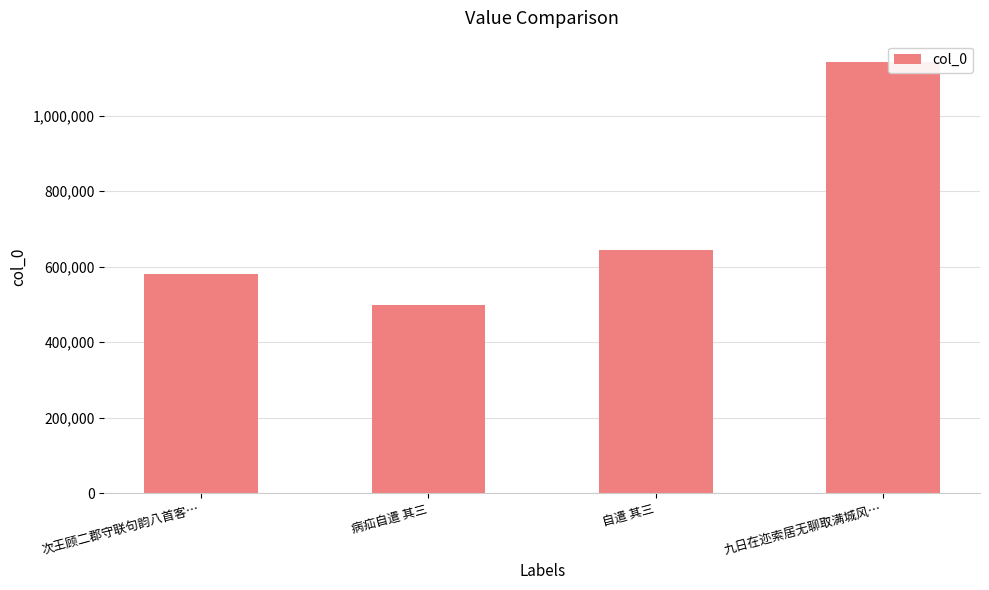

Is it true that the value at 病疝自遣 其三 is 848979?

False